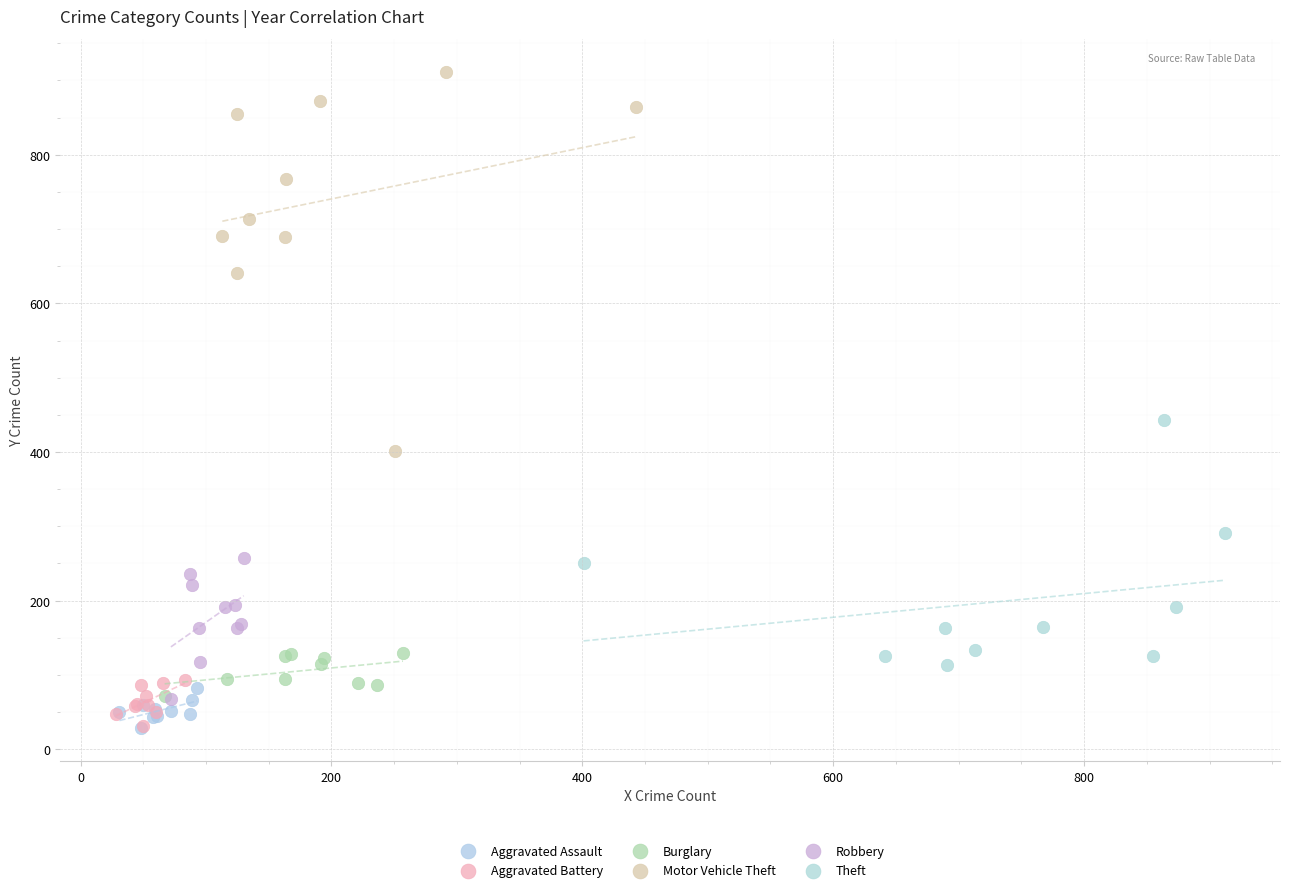

Which series reaches the maximum Y coordinate?

Motor Vehicle Theft